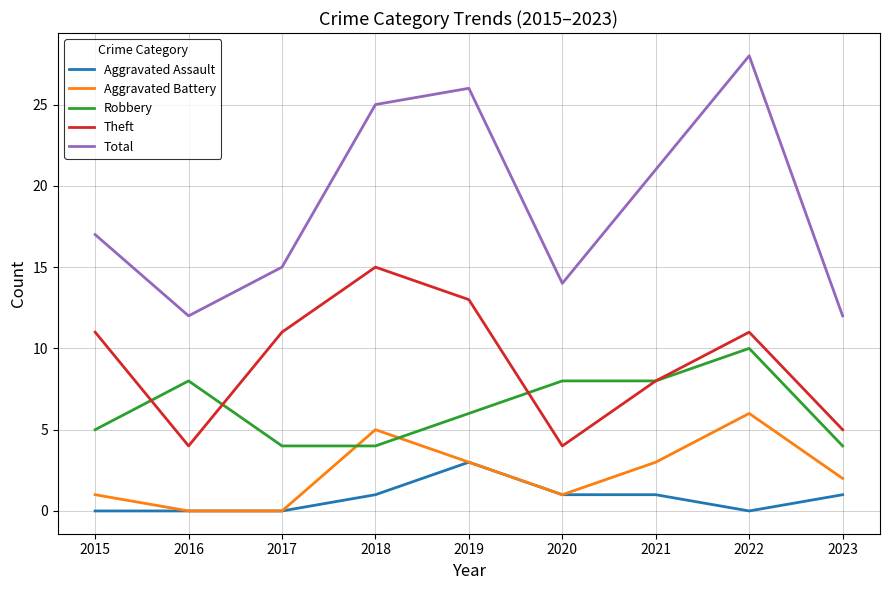

Reading left to right, extract all data points from this chart.

Aggravated Assault: 0	0	0	1	3	1	1	0	1
Aggravated Battery: 1	0	0	5	3	1	3	6	2
Robbery: 5	8	4	4	6	8	8	10	4
Theft: 11	4	11	15	13	4	8	11	5
Total: 17	12	15	25	26	14	21	28	12